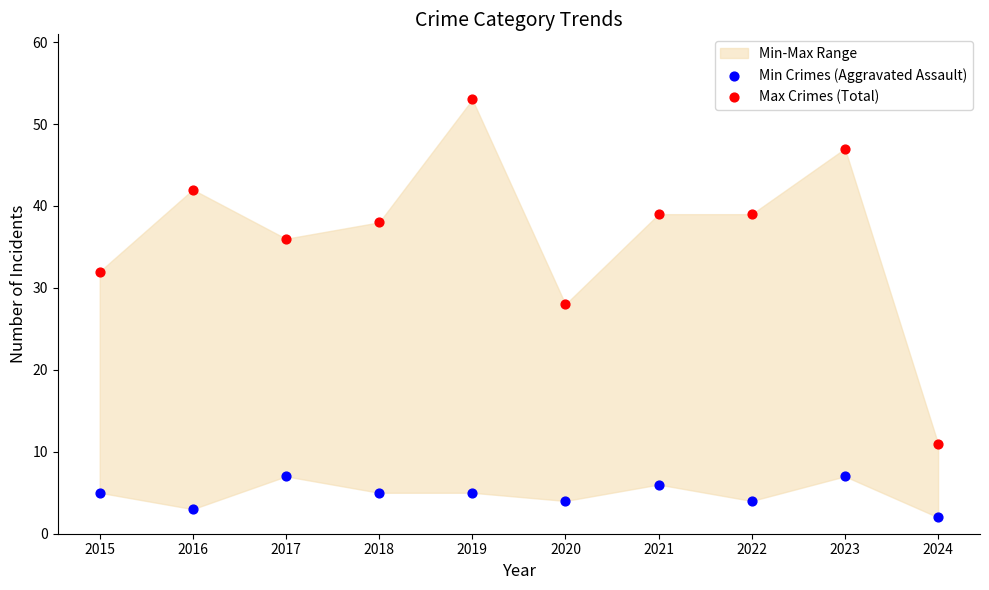

Which series reaches the minimum Y coordinate?

Min Crimes (Aggravated Assault)